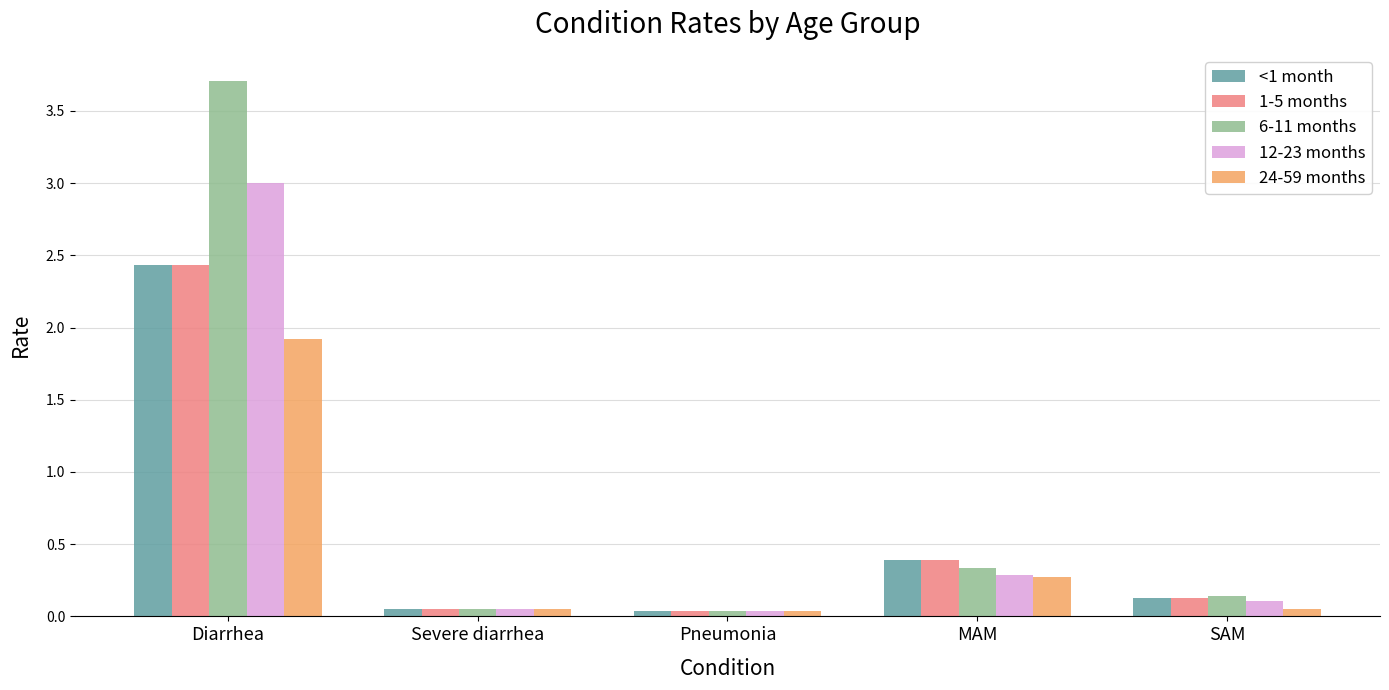

At which category is the sum across all series the highest?

Diarrhea